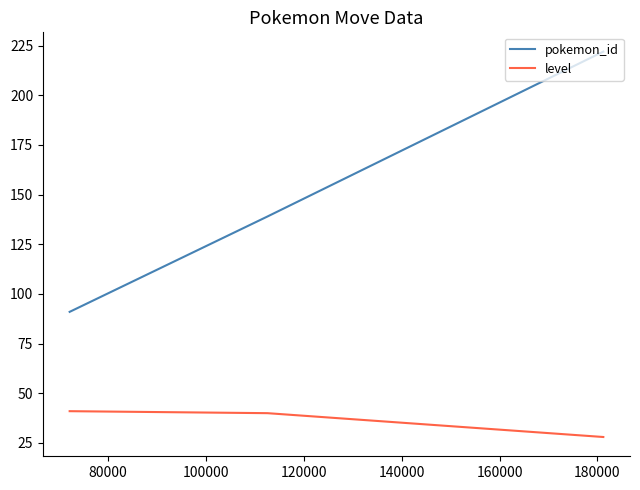

List the series in order of their overall mean, lowest first.

level, pokemon_id